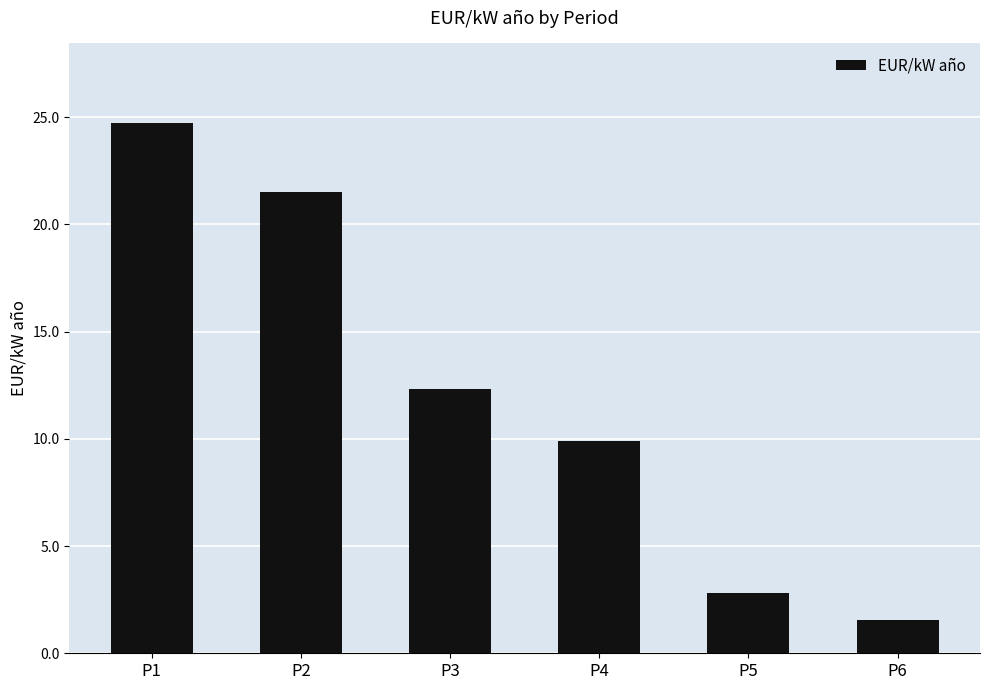

Reading left to right, what are all the values shown in this chart?

24.7	21.5	12.3	9.9	2.8	1.6